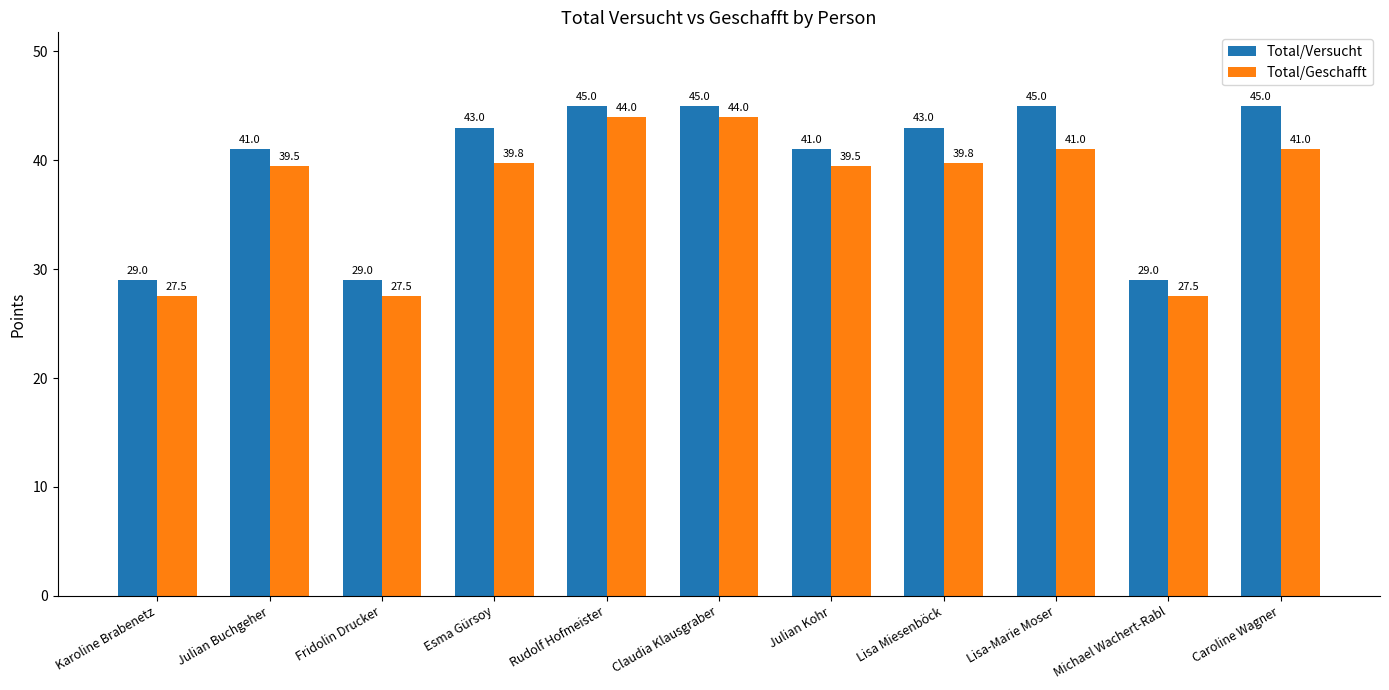

At how many categories does at least one series exceed 37?

8